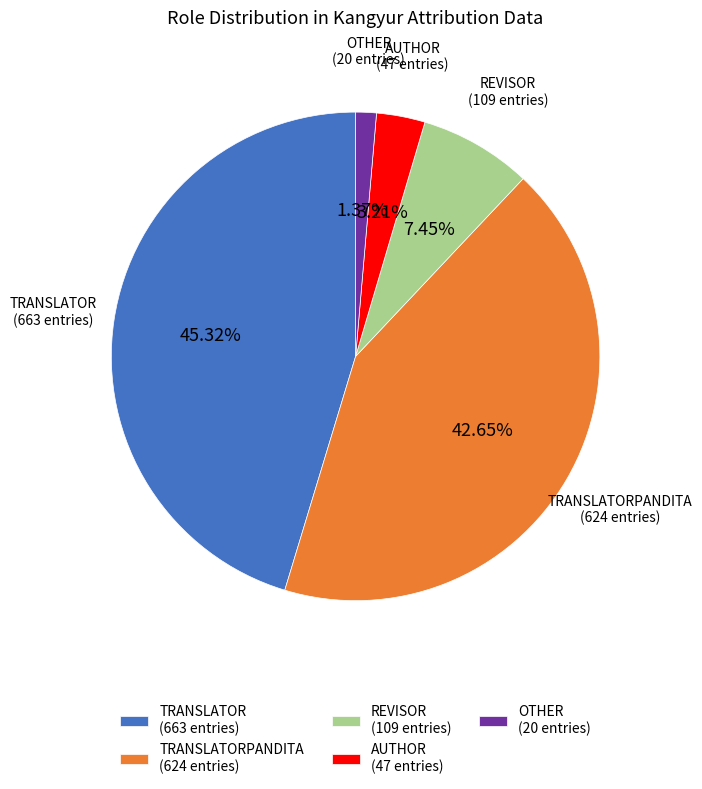

Approximately how many times larger is the value at AUTHOR (47 entries) compared to REVISOR (109 entries)?

0.4